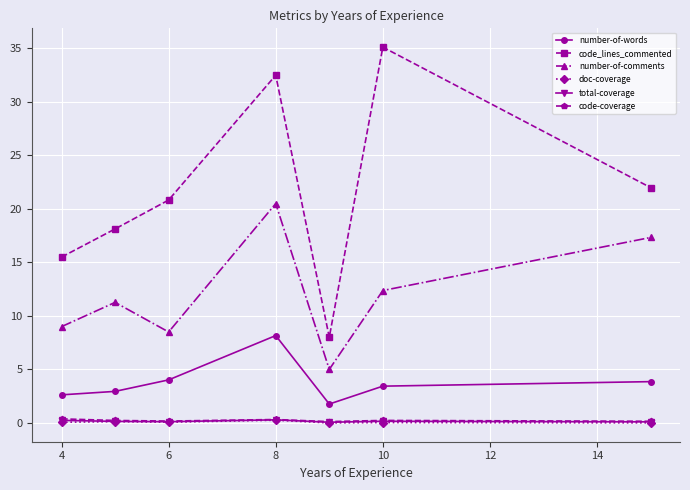

What is the greatest value displayed?

35.1